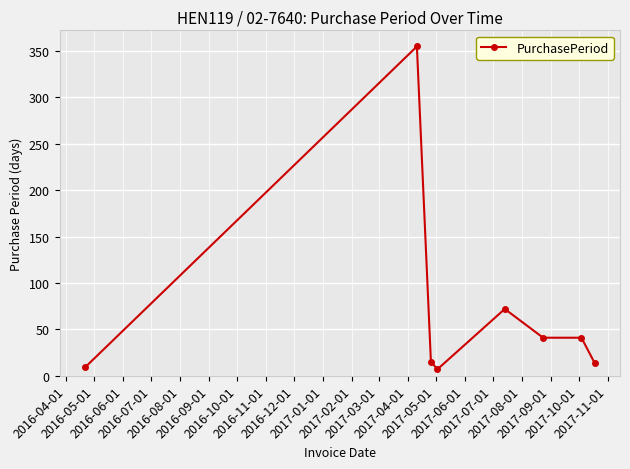

What is the greatest value displayed?

355